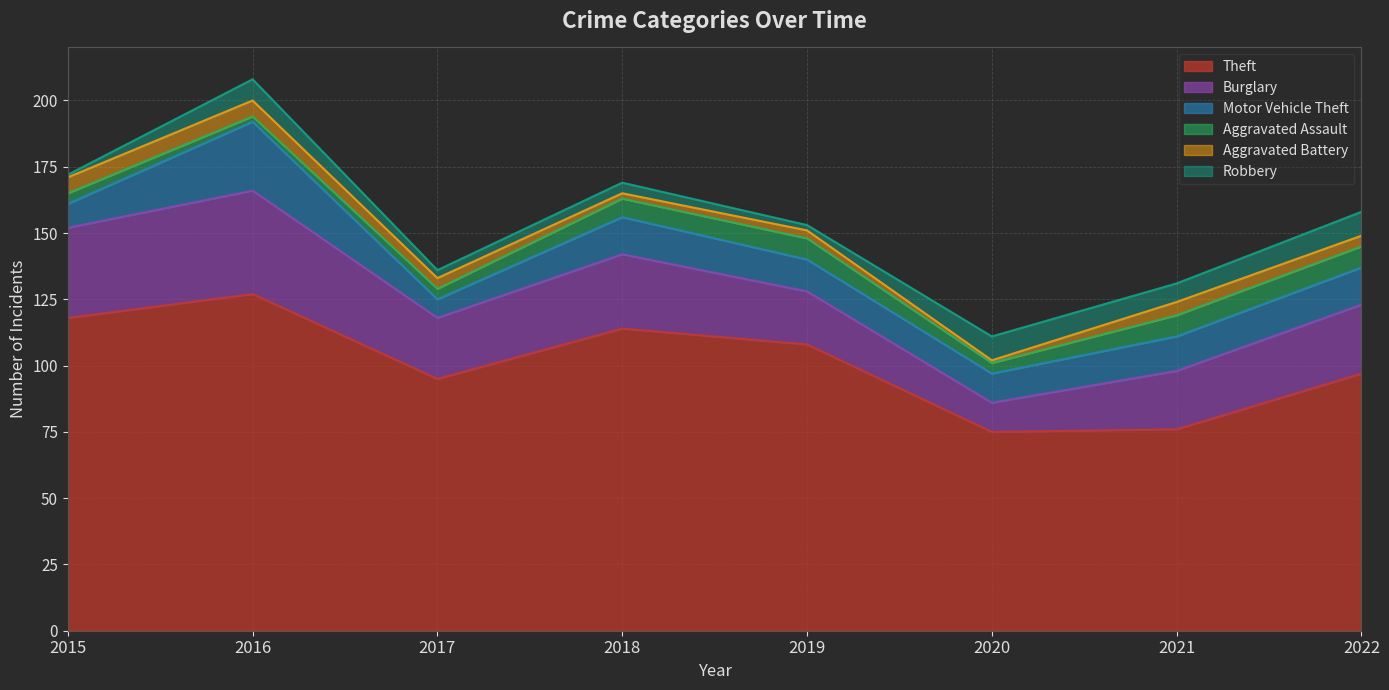

Reading left to right, transcribe all the data shown in this chart.

Theft: 2015=118	2016=127	2017=95	2018=114	2019=108	2020=75	2021=76	2022=97
Burglary: 2015=34	2016=39	2017=23	2018=28	2019=20	2020=11	2021=22	2022=26
Motor Vehicle Theft: 2015=9	2016=26	2017=7	2018=14	2019=12	2020=11	2021=13	2022=14
Aggravated Assault: 2015=4	2016=2	2017=4	2018=7	2019=8	2020=4	2021=8	2022=8
Aggravated Battery: 2015=6	2016=6	2017=4	2018=2	2019=3	2020=1	2021=5	2022=4
Robbery: 2015=1	2016=8	2017=3	2018=4	2019=2	2020=9	2021=7	2022=9